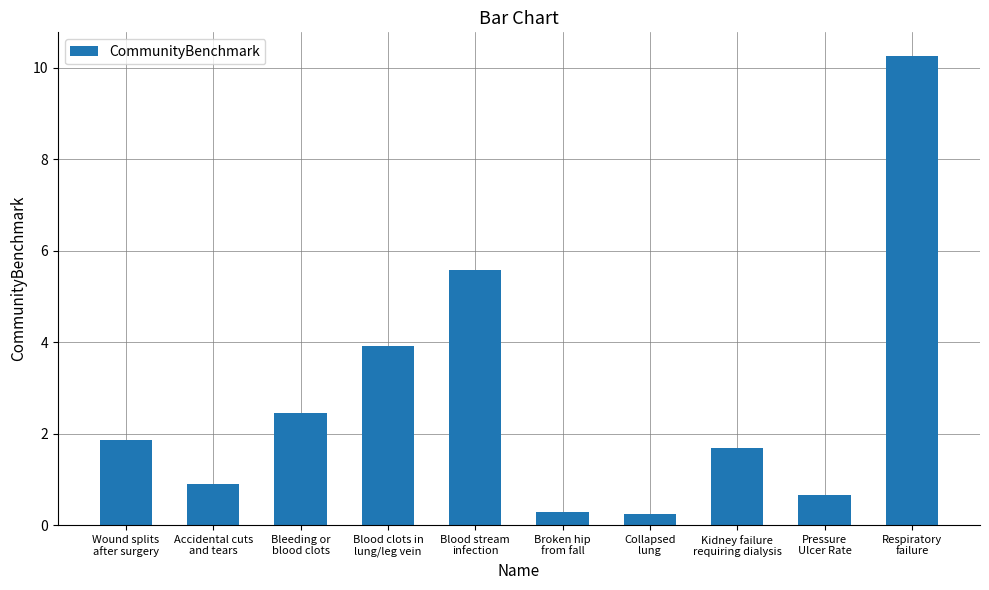

What is the greatest value displayed?

10.3